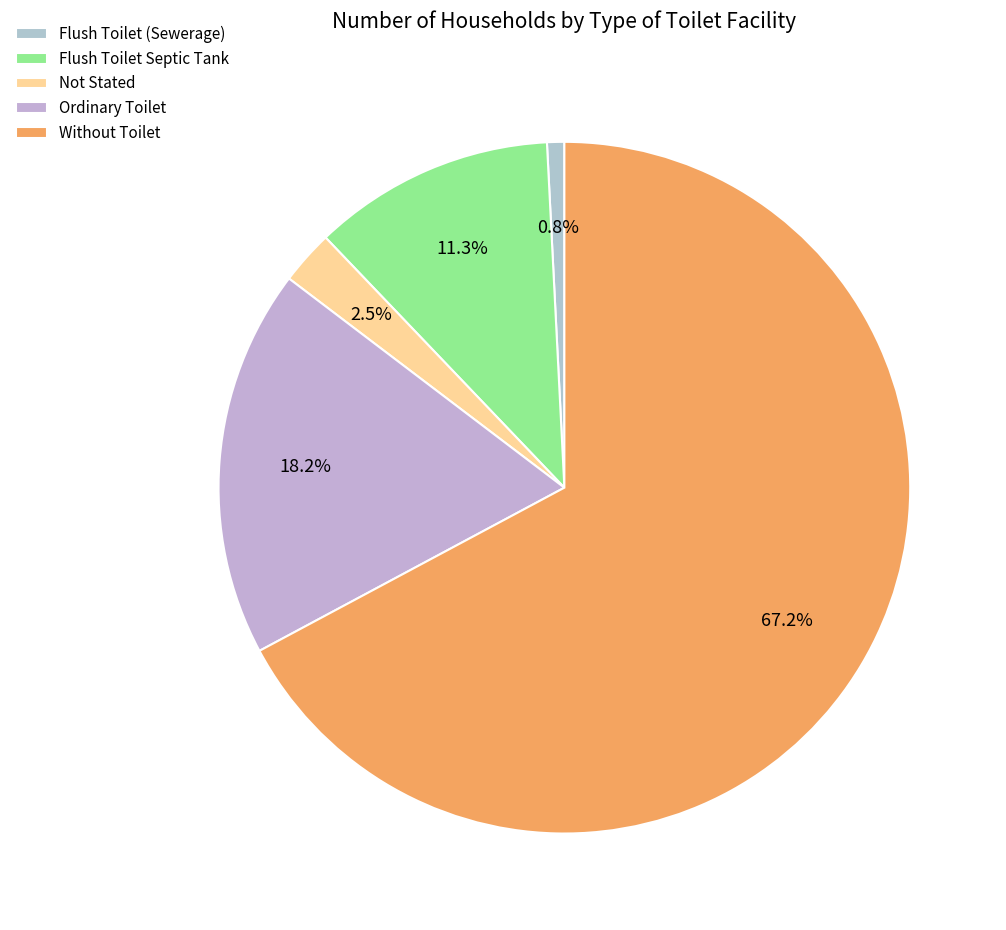

Which has a higher value, Flush Toilet (Sewerage) or Not Stated?

Not Stated